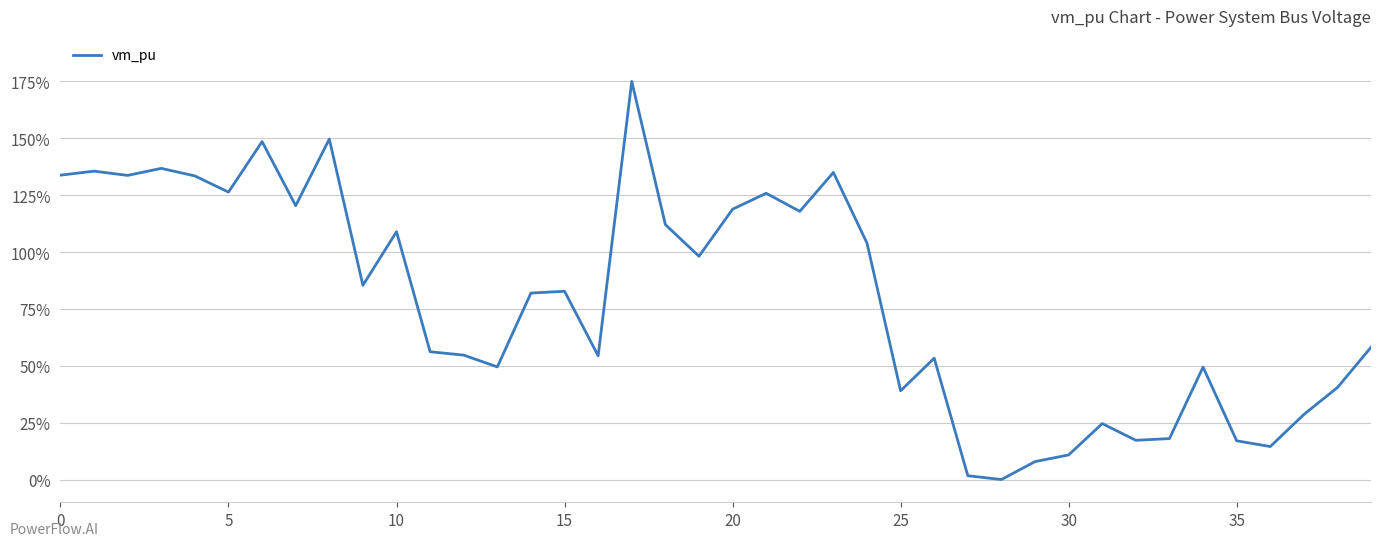

What is the difference between the maximum and minimum values?

175.0